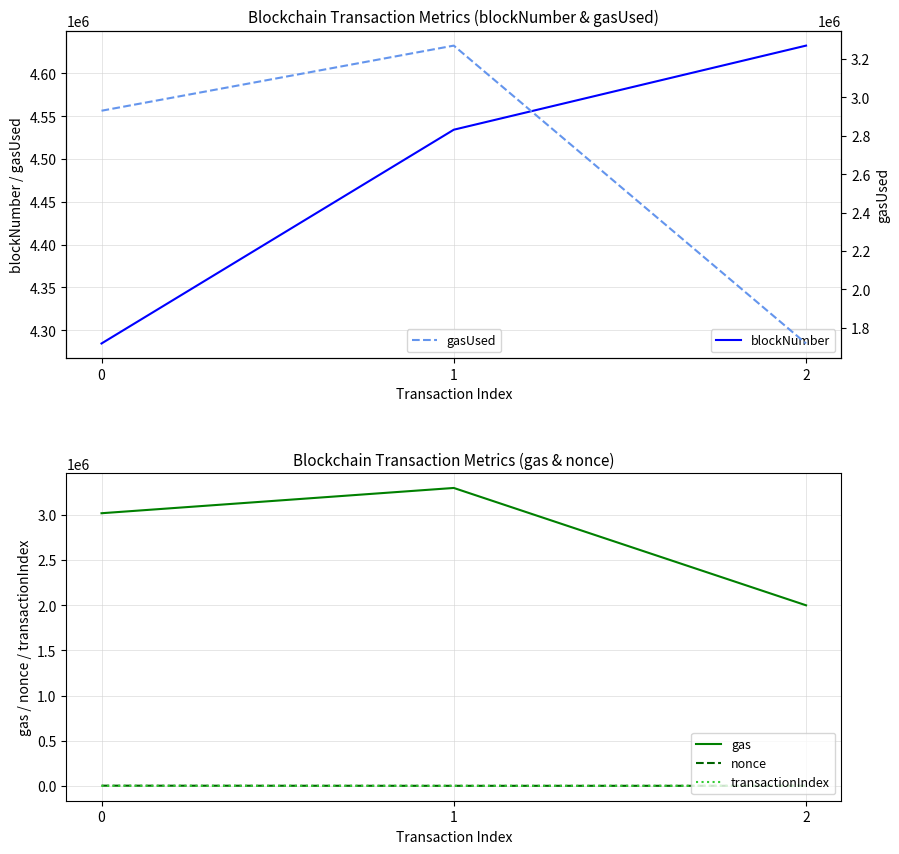

Between 1 and 2, which series saw the biggest shift?

gasUsed